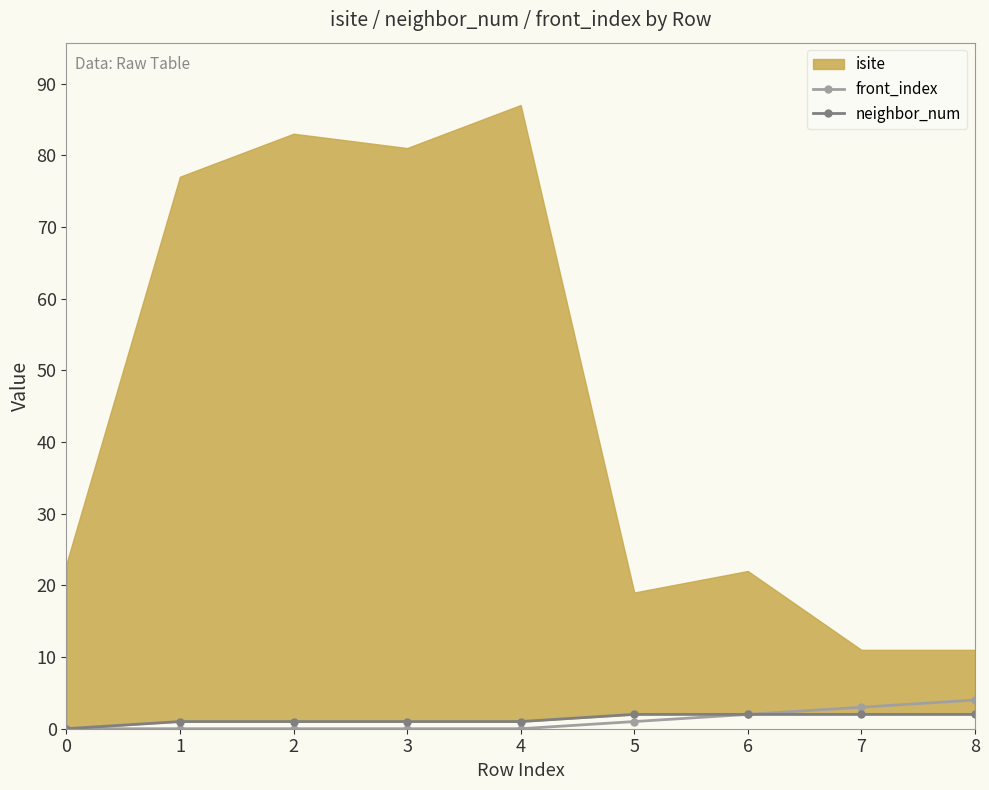

True or false: front_index has a value of 0 at 4.

True